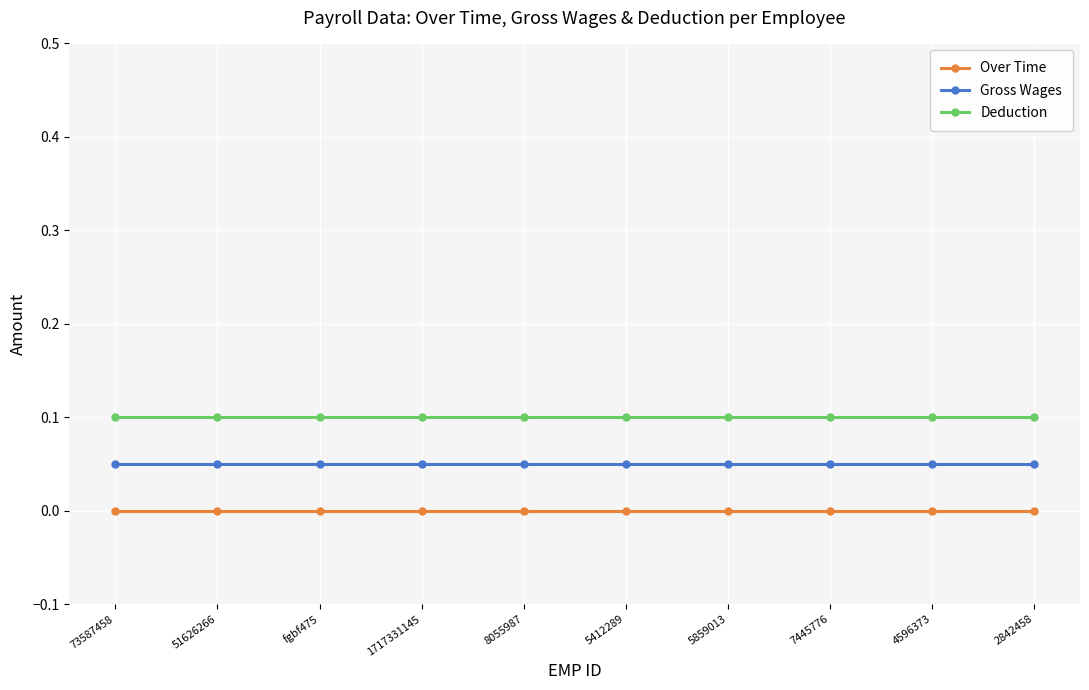

Does the chart display data point markers on the line(s)?

Yes